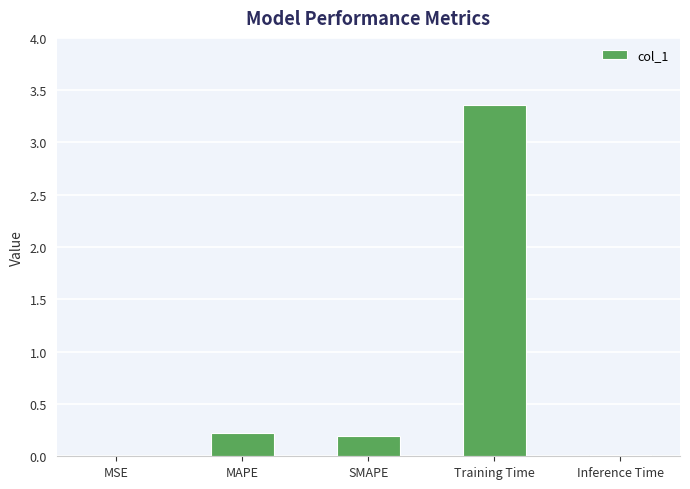

Between MAPE and MSE, which is larger?

MAPE